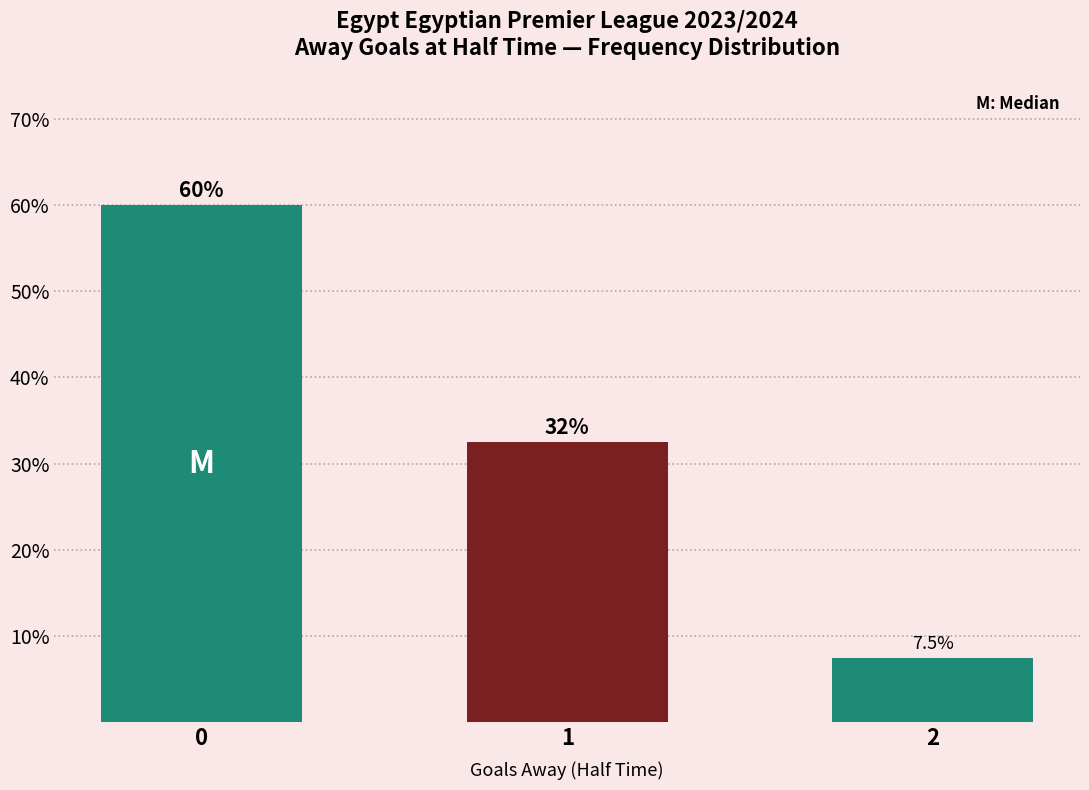

Reading left to right, transcribe all the data shown in this chart.

0.6	0.3	0.1